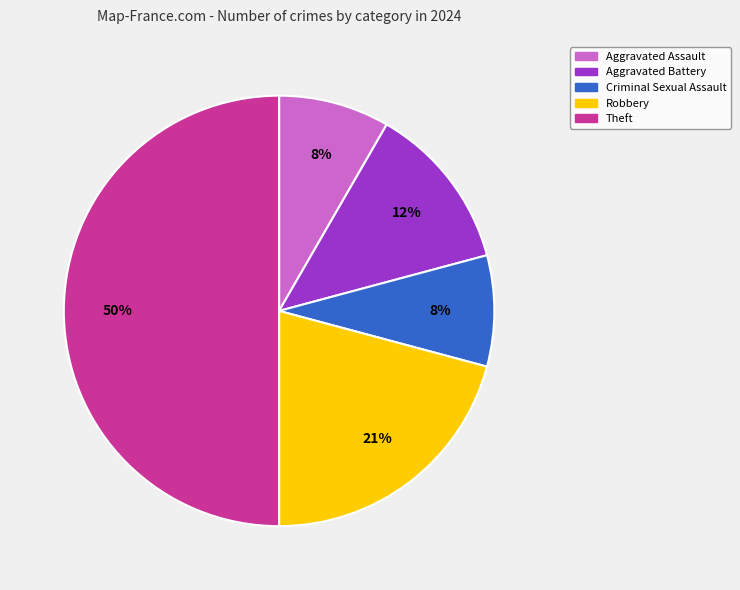

To the nearest percent, what is the difference between the largest and smallest slice percentages?

42%